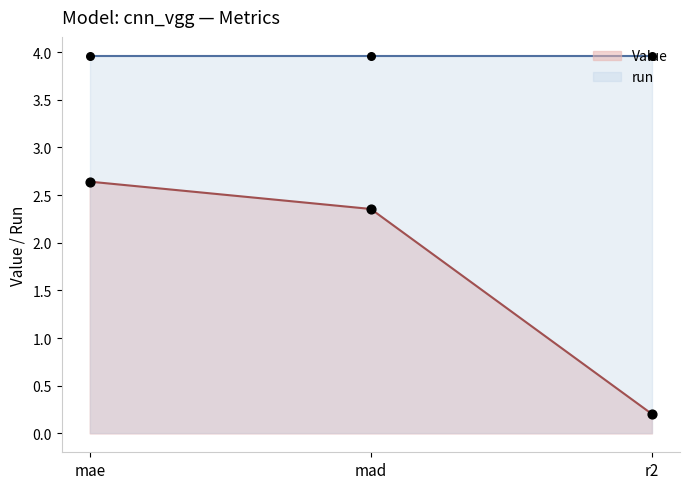

What is the change in value from mae to mad?

-0.3